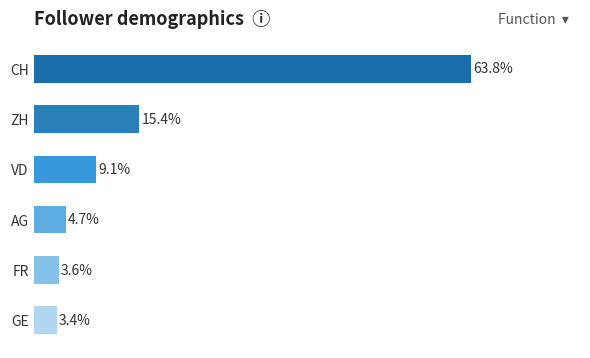

At which label is the value closest to 33?

ZH